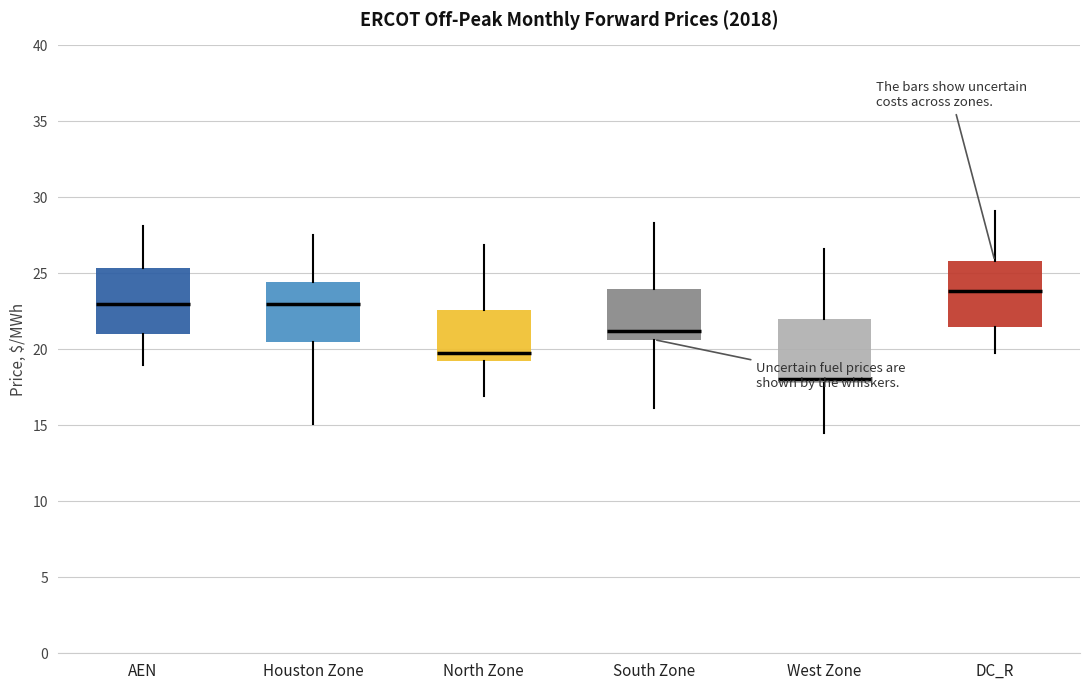

Which box's median line is the lowest?

West Zone